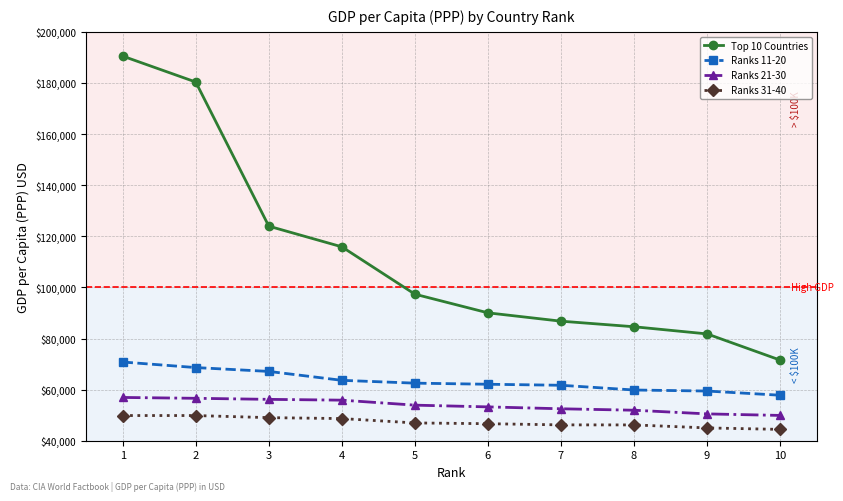

True or false: Ranks 21-30 and Ranks 11-20 intersect in this chart.

False